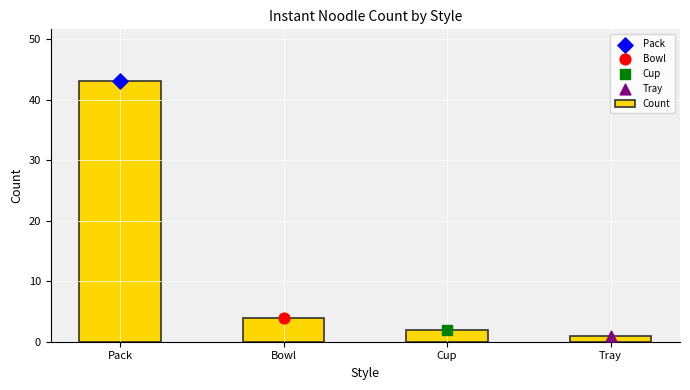

Between Pack and Cup, which is larger?

Pack